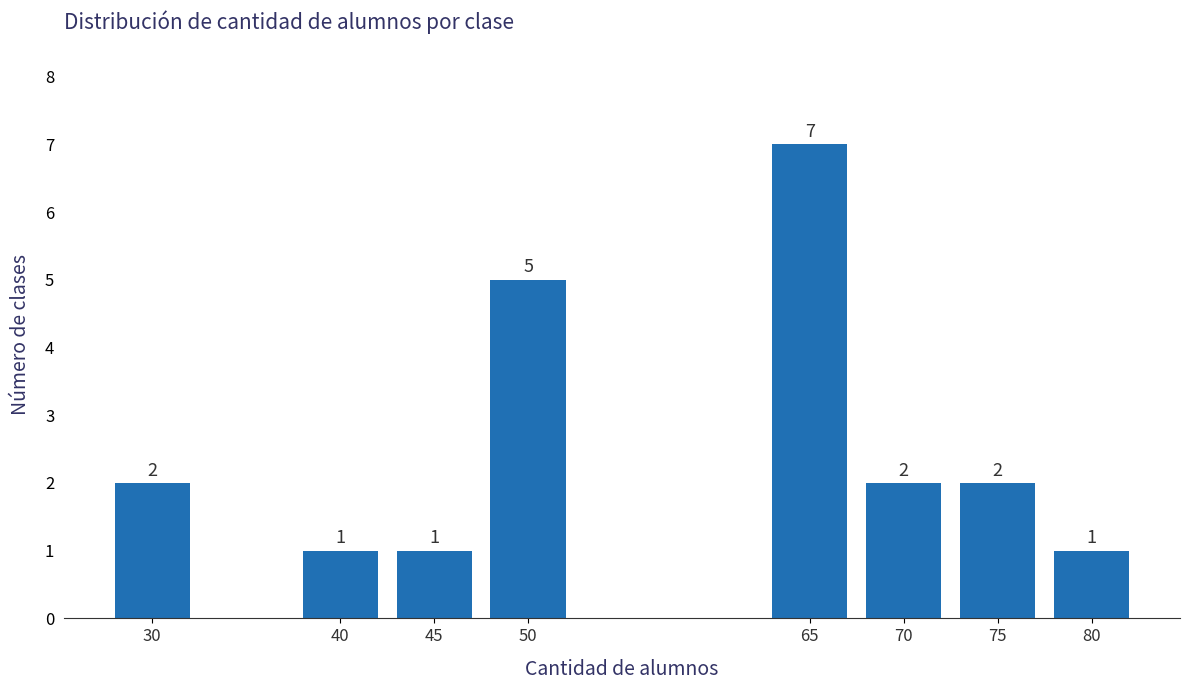

Reading left to right, list all the values displayed in this chart.

30=2	40=1	45=1	50=5	65=7	70=2	75=2	80=1